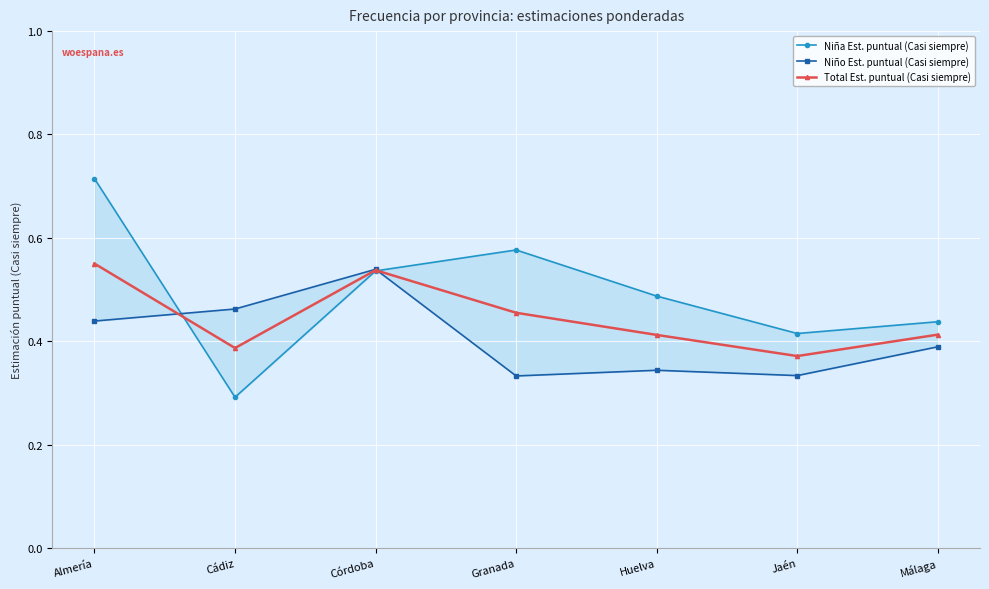

Is the value of Niña Est. puntual (Casi siempre) at Córdoba greater than the value of Niño Est. puntual (Casi siempre) at Almería?

Yes